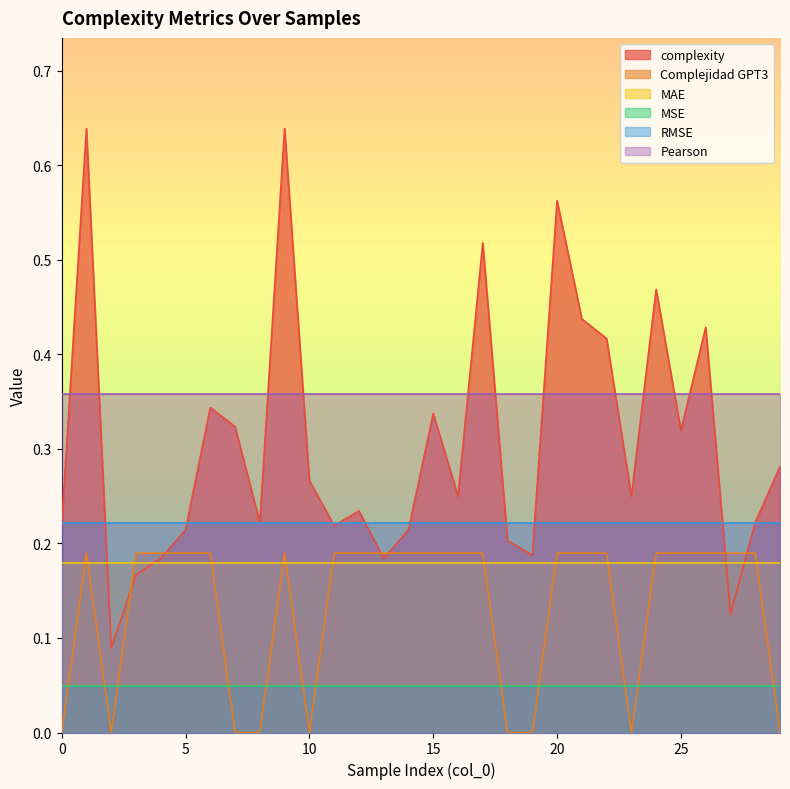

Which has a higher value, 19 or 27?

19